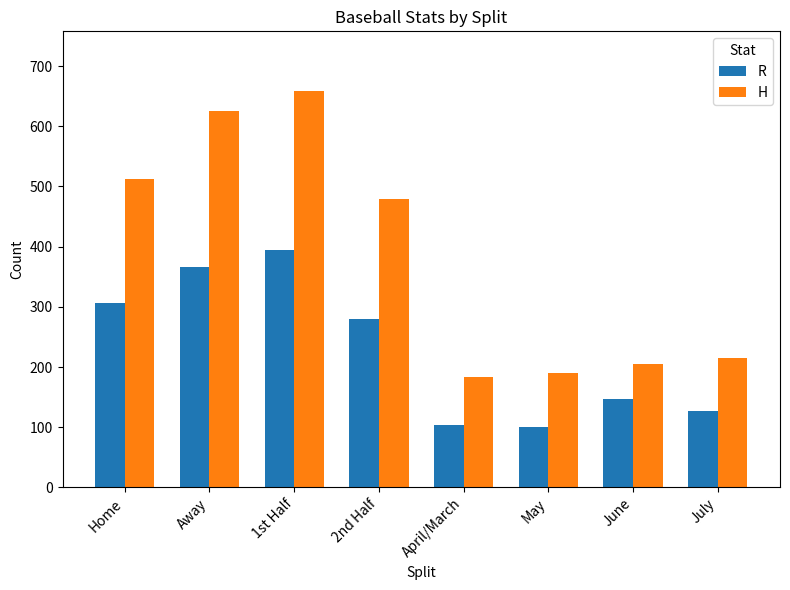

Rank the series at May from lowest to highest value.

R, H